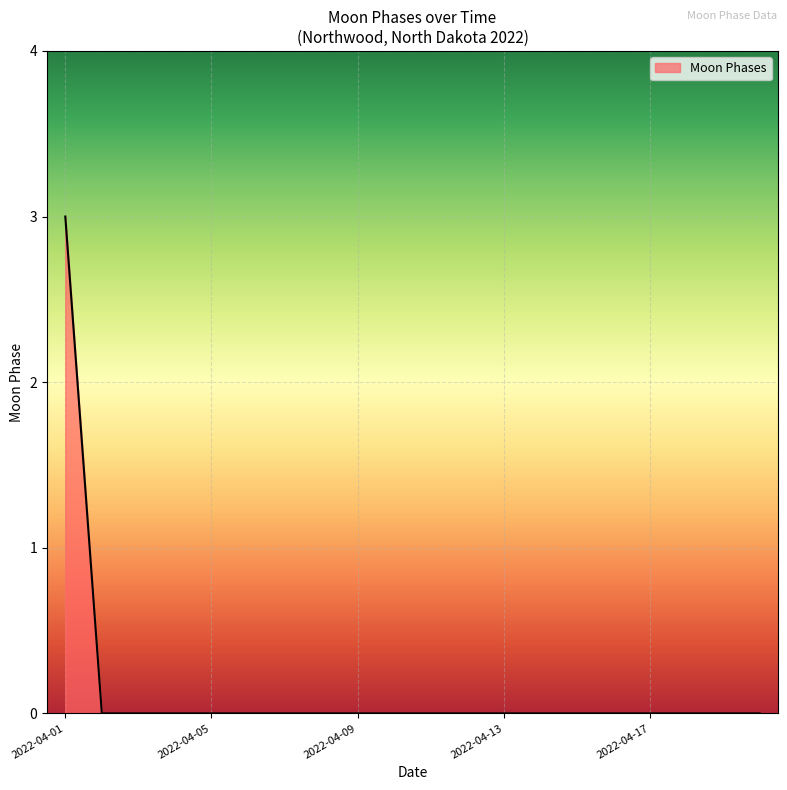

What is the difference between the maximum and minimum values?

3